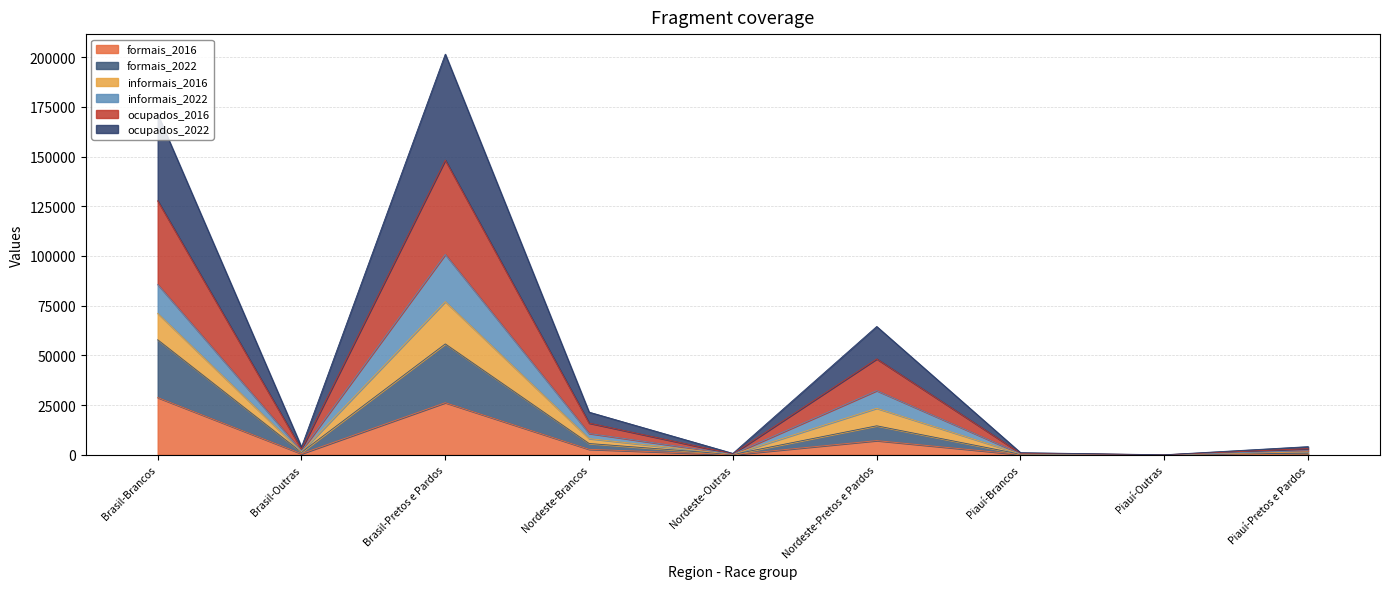

How many lines are shown in the chart?

6